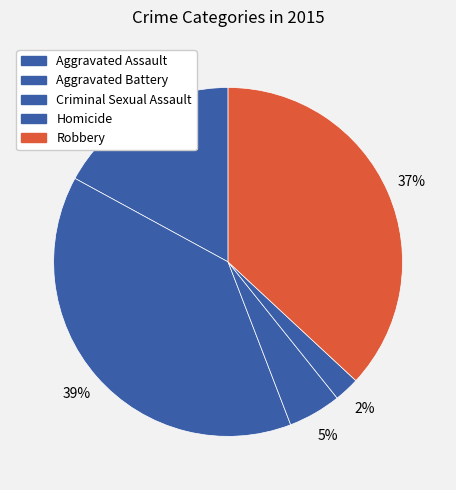

To the nearest percent, what percentage of the pie is Robbery?

37%